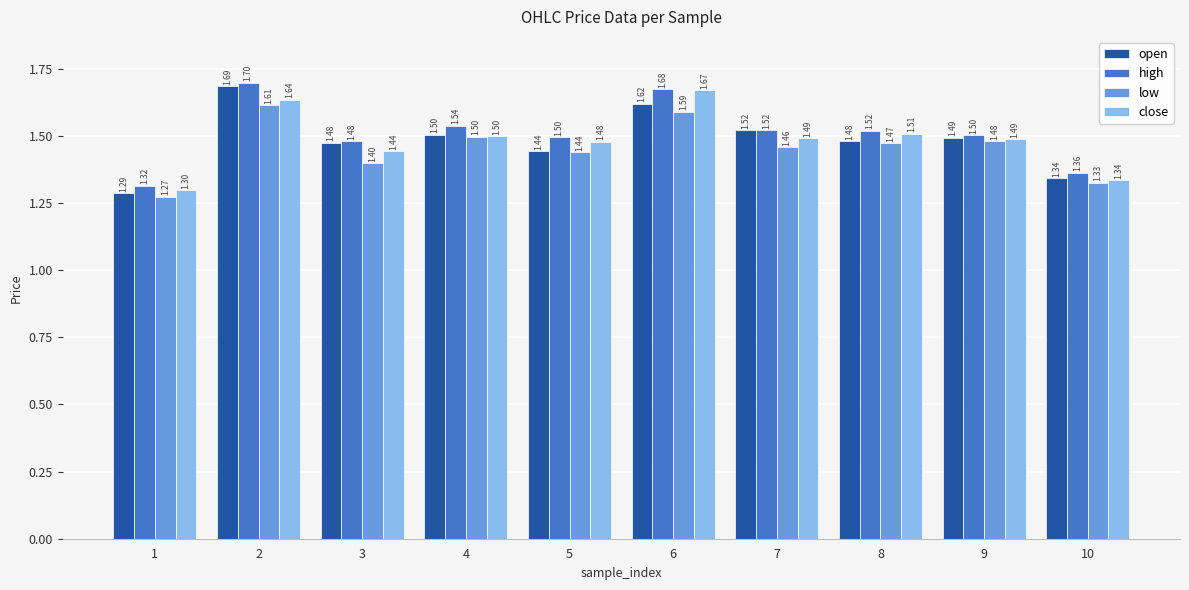

What is the minimum value for high?

1.3